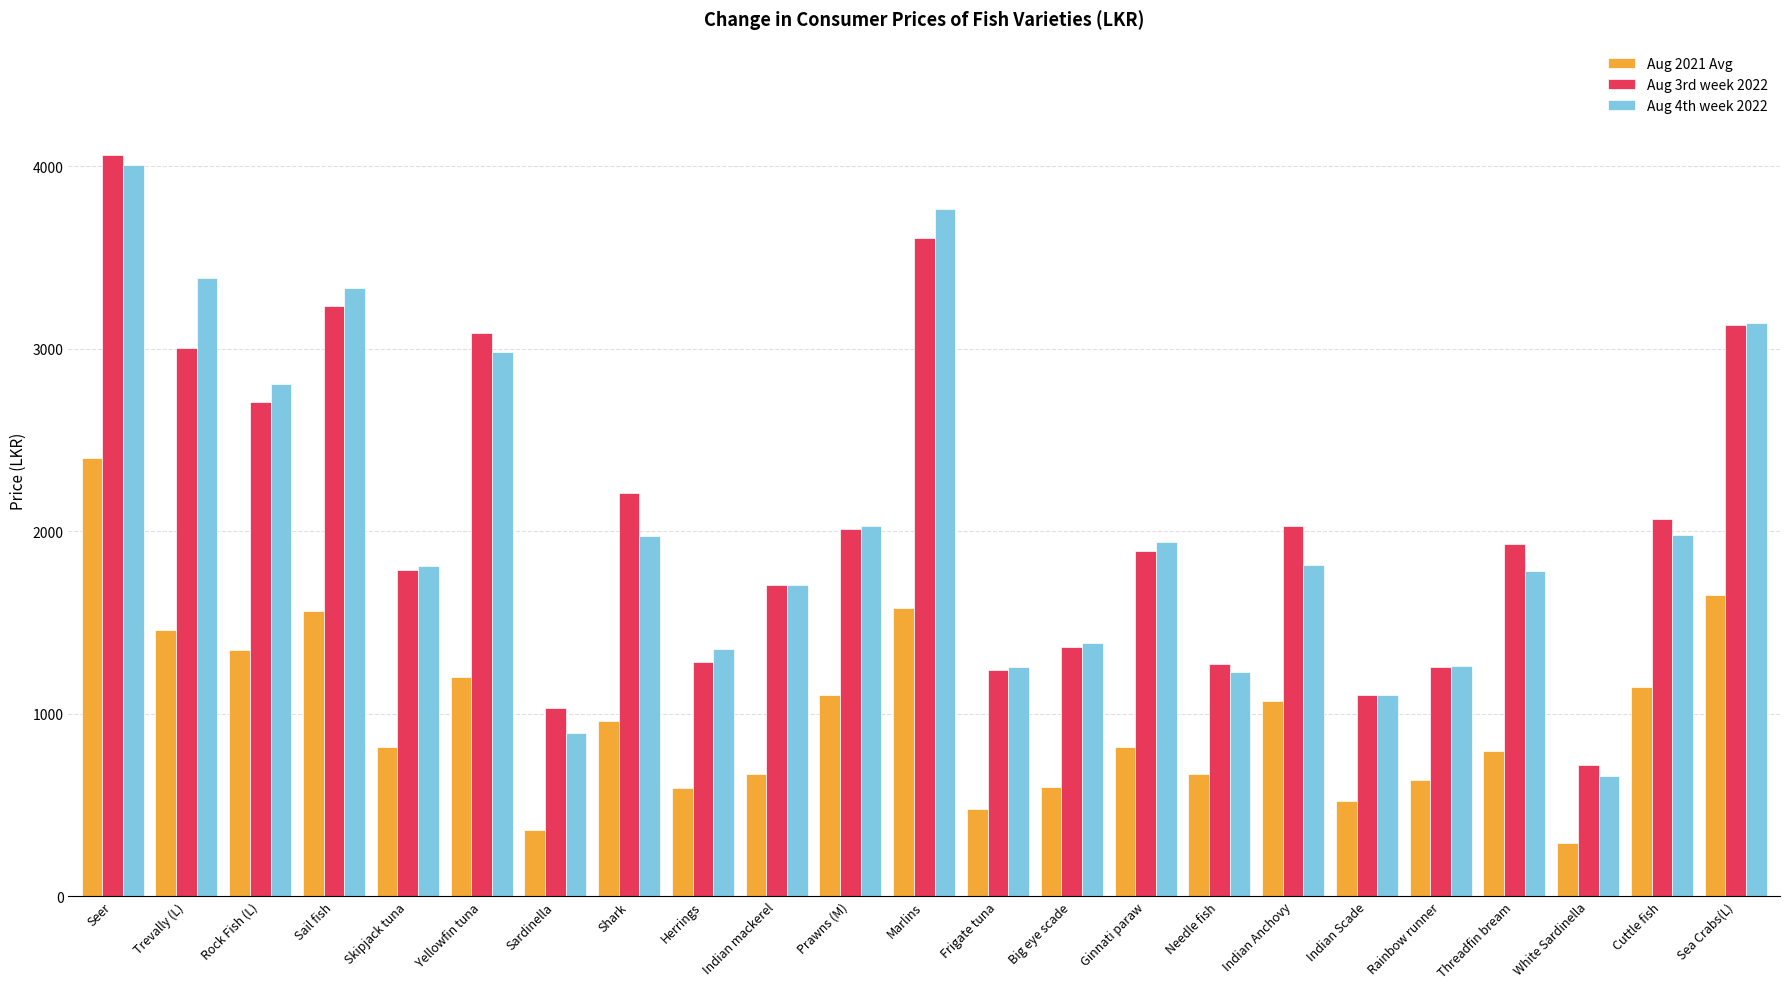

At which label does Aug 4th week 2022 first exceed 1812?

Seer